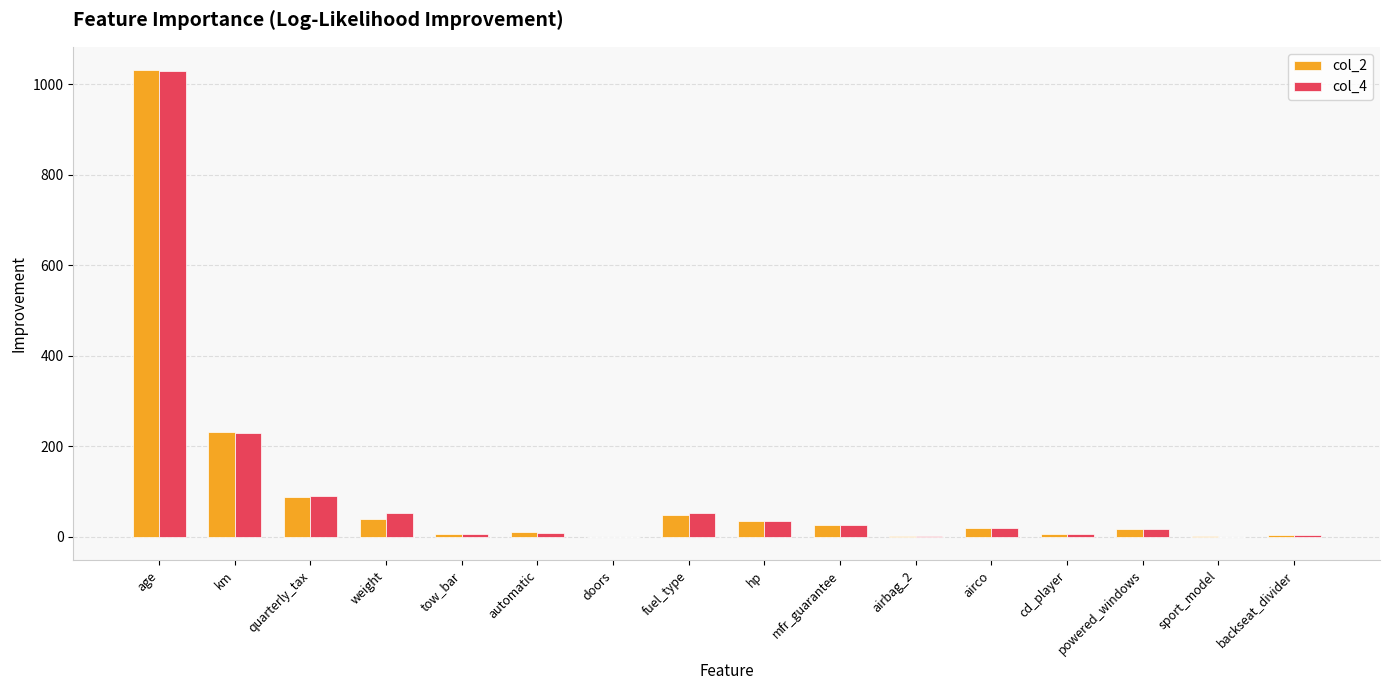

At which category is the sum across all series the highest?

age